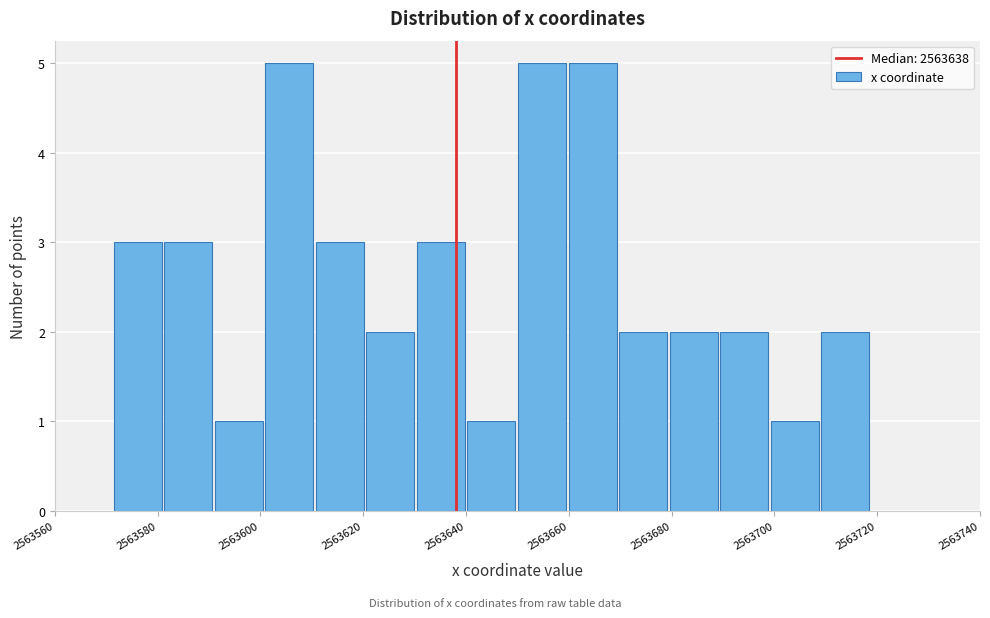

How tall is the bar that spans 2563640 to 2563650 on the x-axis? Neither the bar edges nor the heights are printed on the chart, so give them approximately, as read against the axes.

1